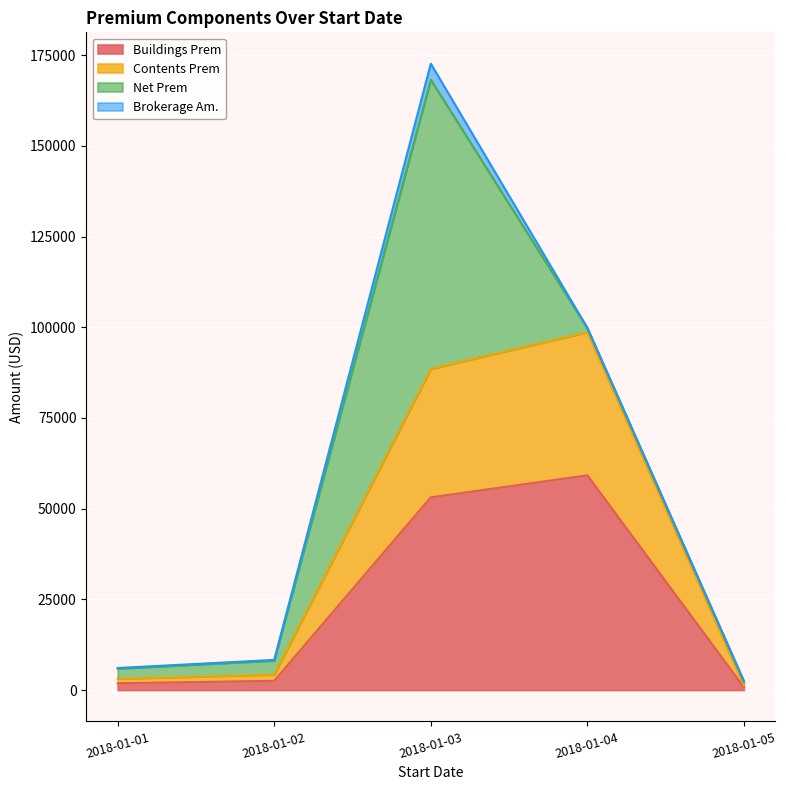

Between 2018-01-02 and 2018-01-05, which is larger?

2018-01-02